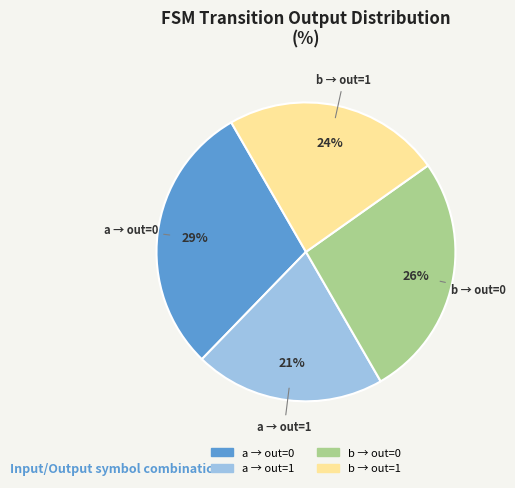

Does any single category account for the majority?

No